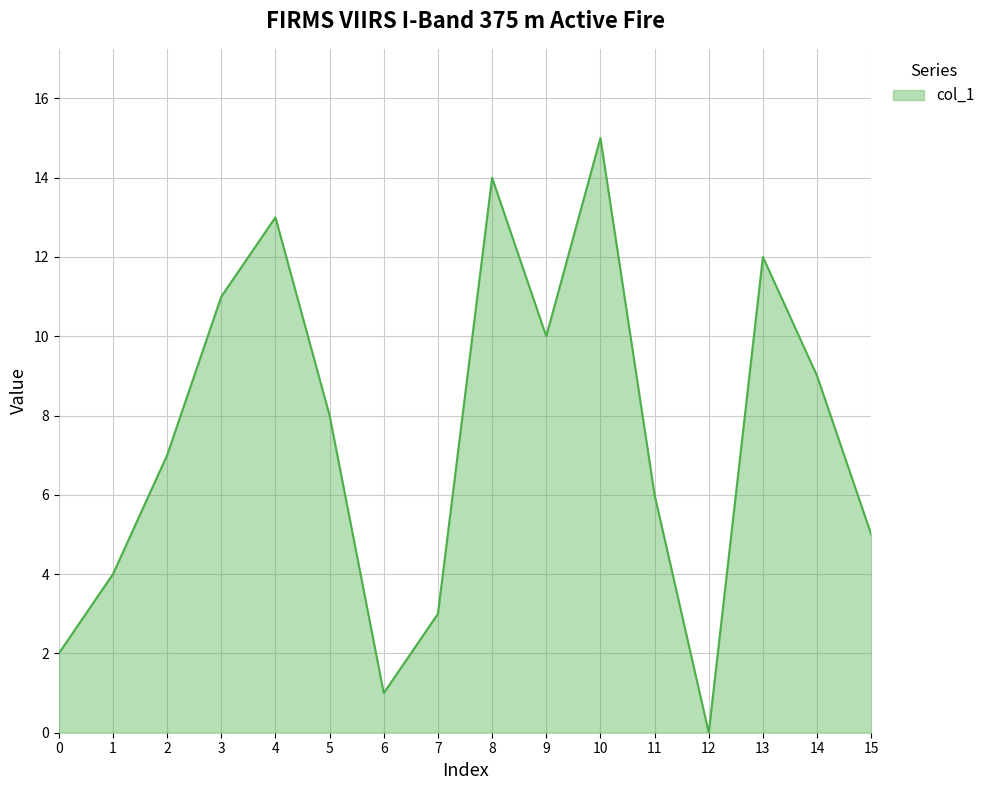

What is the difference between the maximum and minimum values?

15